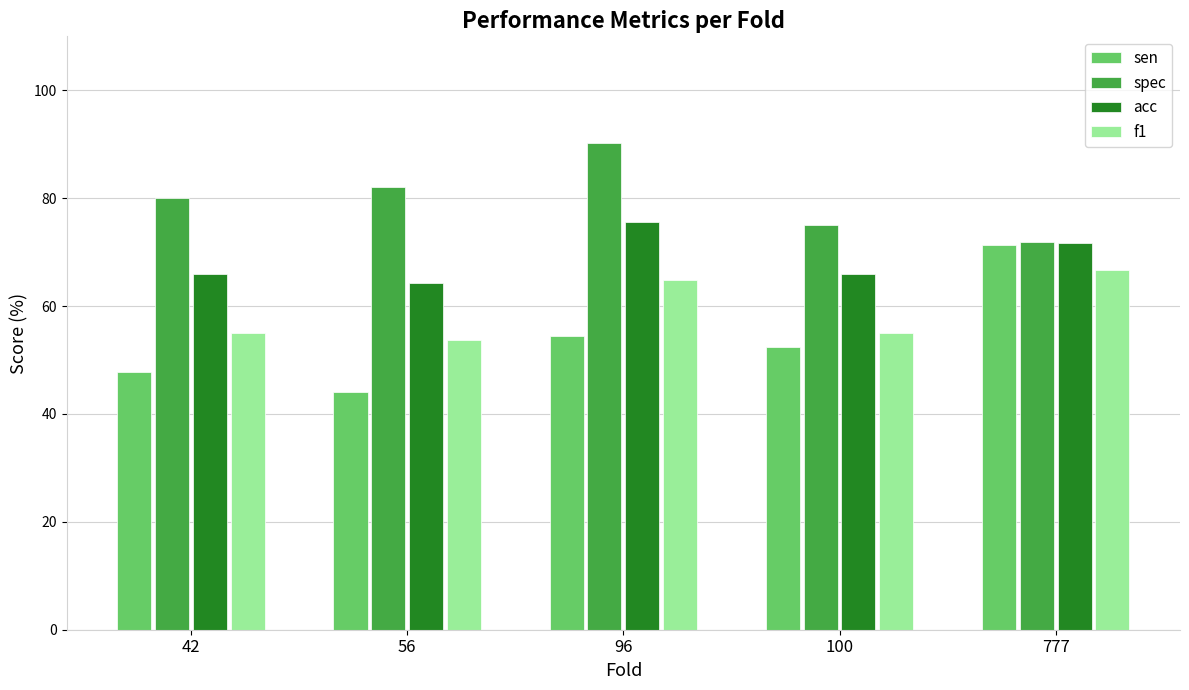

At how many categories does at least one series exceed 62?

5